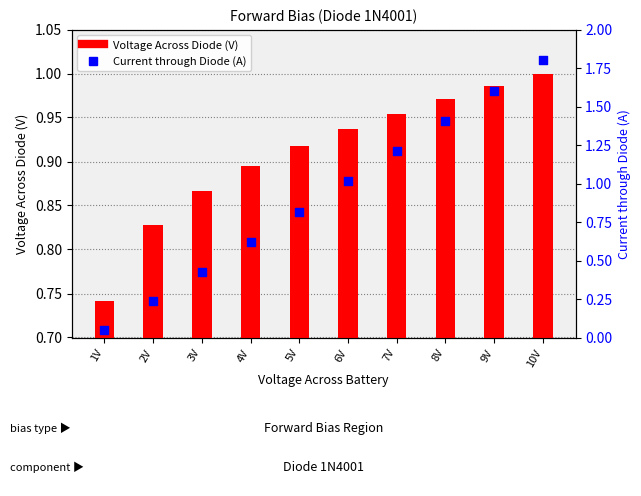

What are all the series names shown in the legend?

Voltage Across Diode (V), Current through Diode (A)